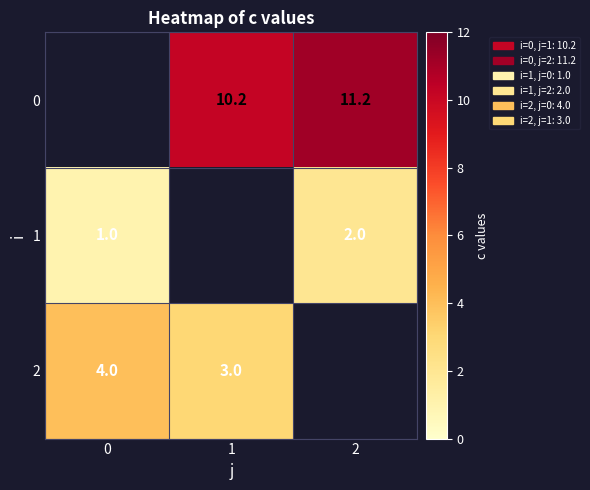

The 2 series shows 3.0 at 1. True or false?

True